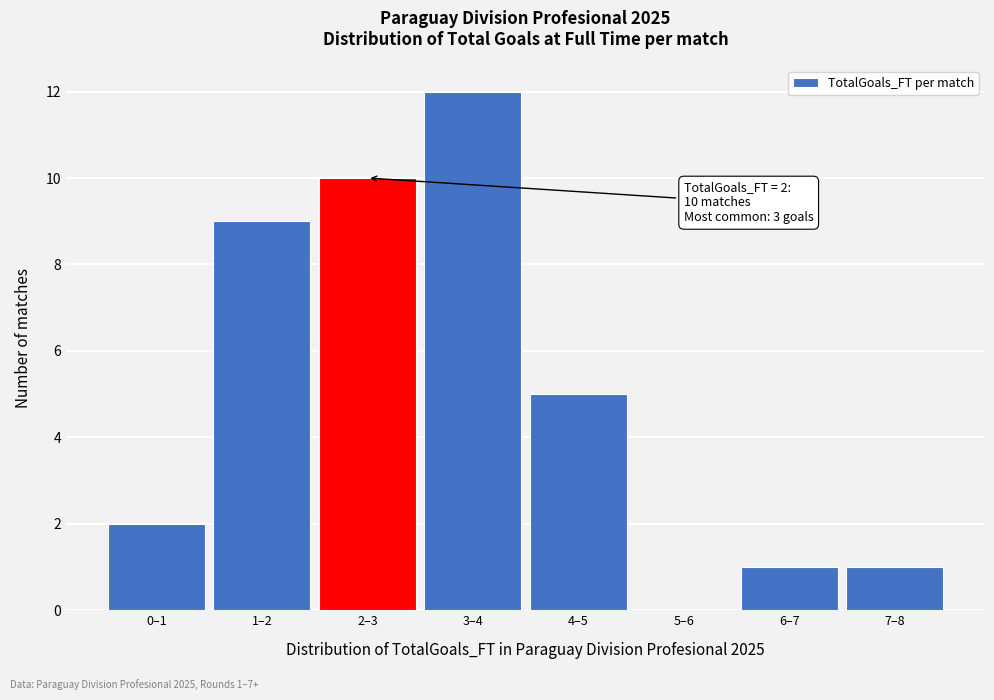

Reading right to left, transcribe all the data shown in this chart.

7–8=1	6–7=1	5–6=0	4–5=5	3–4=12	2–3=10	1–2=9	0–1=2